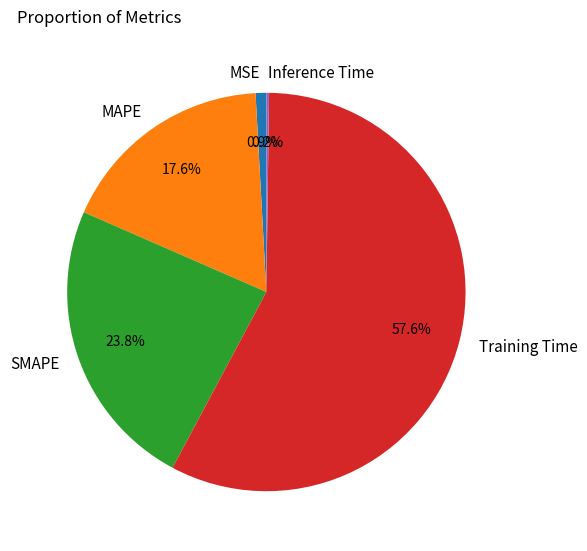

To the nearest percent, what portion does MAPE represent?

18%